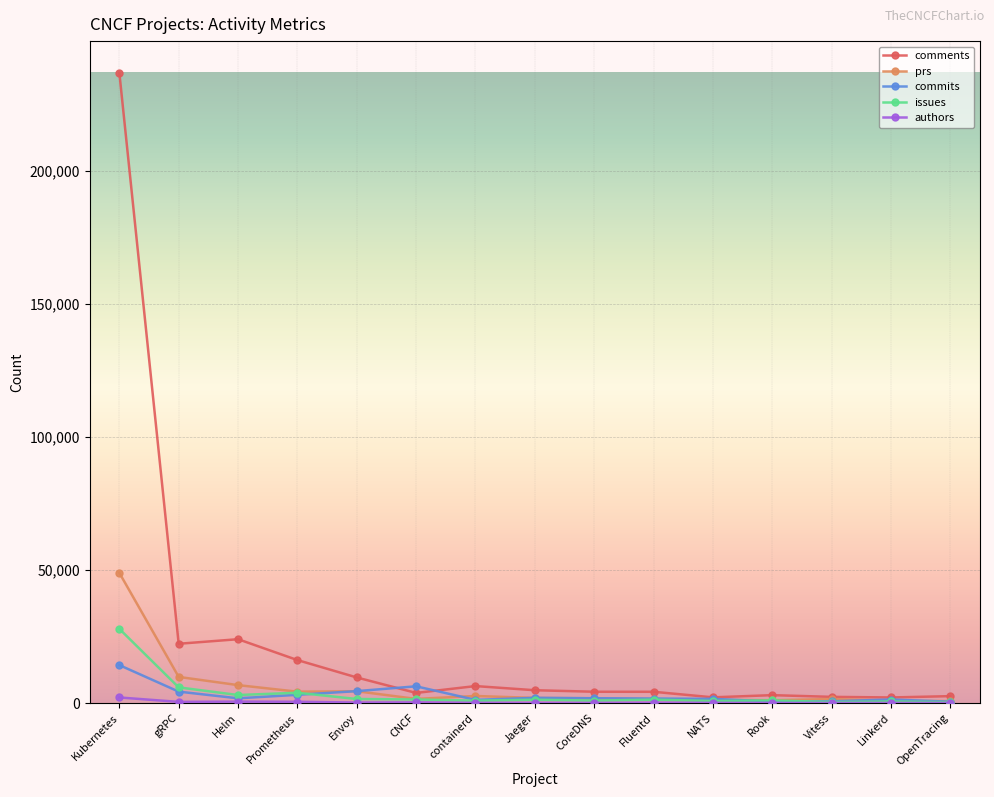

At which label is comments closest to 119469?

Helm